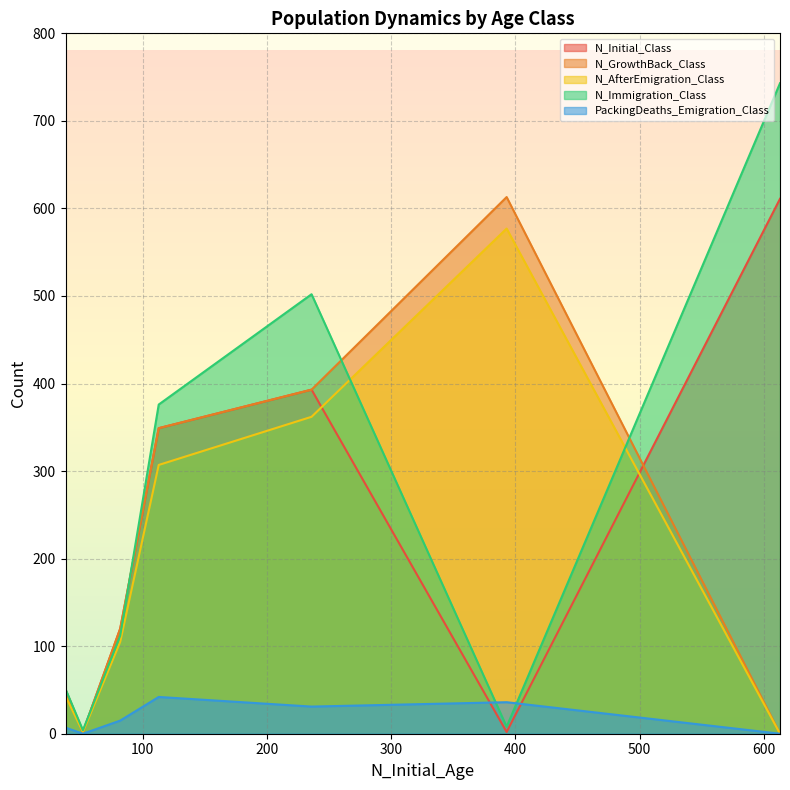

True or false: PackingDeaths_Emigration_Class and N_GrowthBack_Class cross at least once.

False